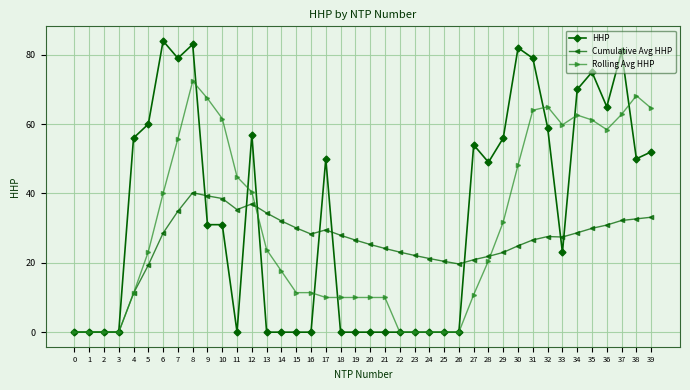

At 39, list the series in order from largest to smallest.

Rolling Avg HHP, HHP, Cumulative Avg HHP